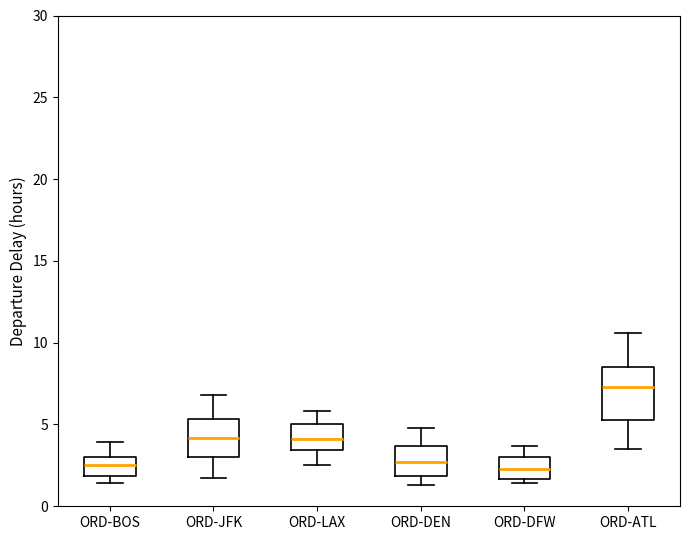

Reading left to right, transcribe this box plot: for each box, give where its median line is, the range the box spans, and where its two whiskers end, as read against the y-axis. The values are not printed on the chart, so give them approximately, as read against the axis.

ORD-BOS: median 2.5, box 2.0 to 3.0, whiskers 1.5 to 4.0
ORD-JFK: median 4.0, box 3.0 to 5.5, whiskers 1.5 to 7.0
ORD-LAX: median 4.0, box 3.5 to 5.0, whiskers 2.5 to 6.0
ORD-DEN: median 2.5, box 2.0 to 3.5, whiskers 1.5 to 5.0
ORD-DFW: median 2.5, box 1.5 to 3.0, whiskers 1.5 (just below the box's lower edge) to 3.5
ORD-ATL: median 7.5, box 5.5 to 8.5, whiskers 3.5 to 10.5